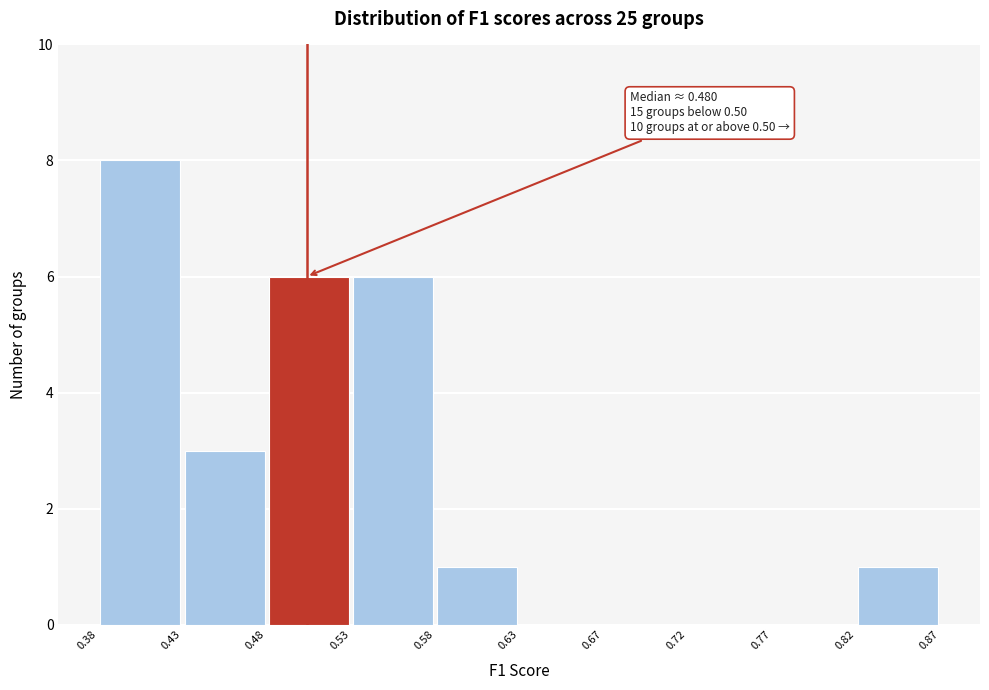

Over which range of the x-axis is the bar tallest?

0.38 to 0.43